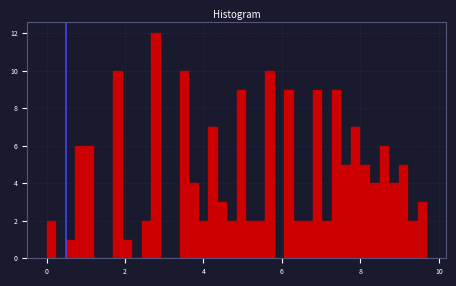

Around what value on the x-axis is the tallest bar? Give the approximate position of its centre, as read against the axis.

2.8